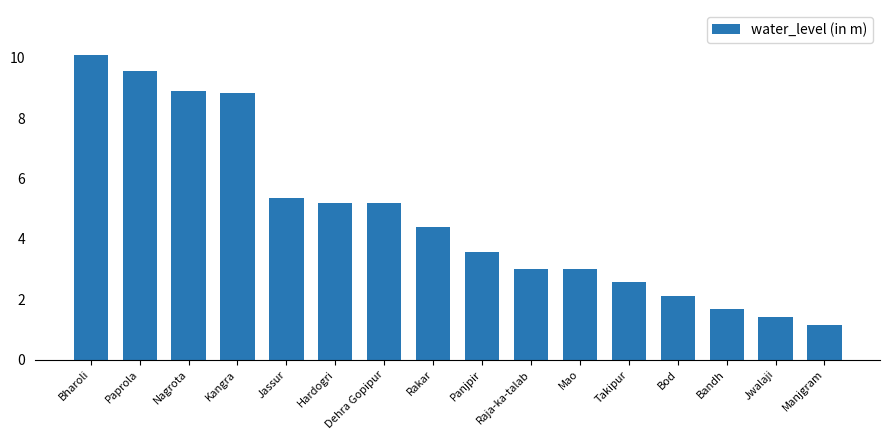

What is the maximum value shown in the chart?

10.1